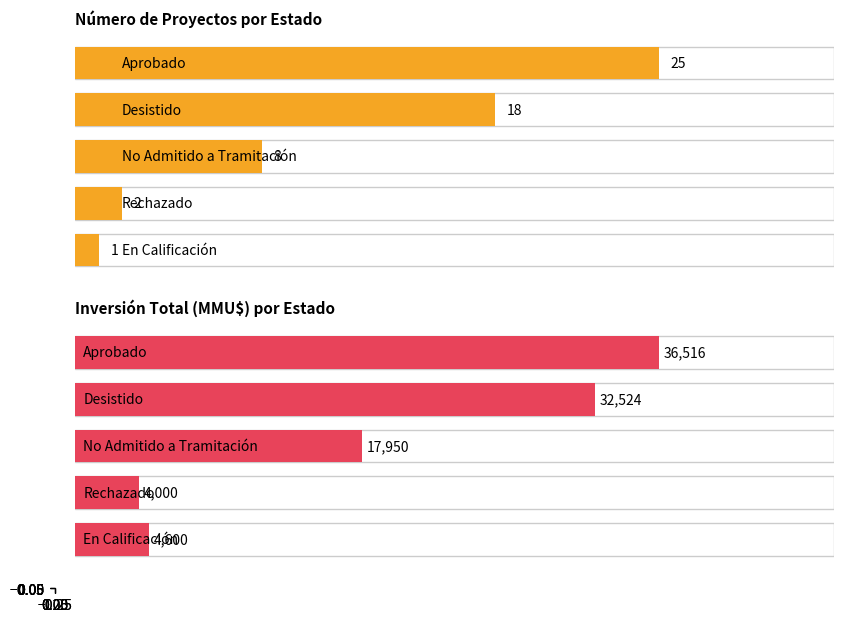

Reading left to right, what are all the values shown in this chart?

Count: Aprobado=25	Desistido=18	No Admitido a Tramitación=8	Rechazado=2	En Calificación=1
Total Investment (MMU$): Aprobado=36516	Desistido=32524	No Admitido a Tramitación=17950	Rechazado=4000	En Calificación=4600